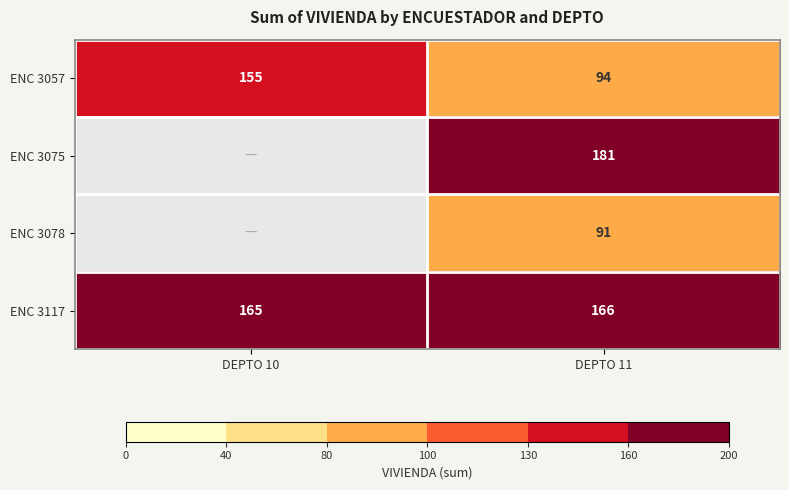

At which category is the sum across all series the highest?

DEPTO 11